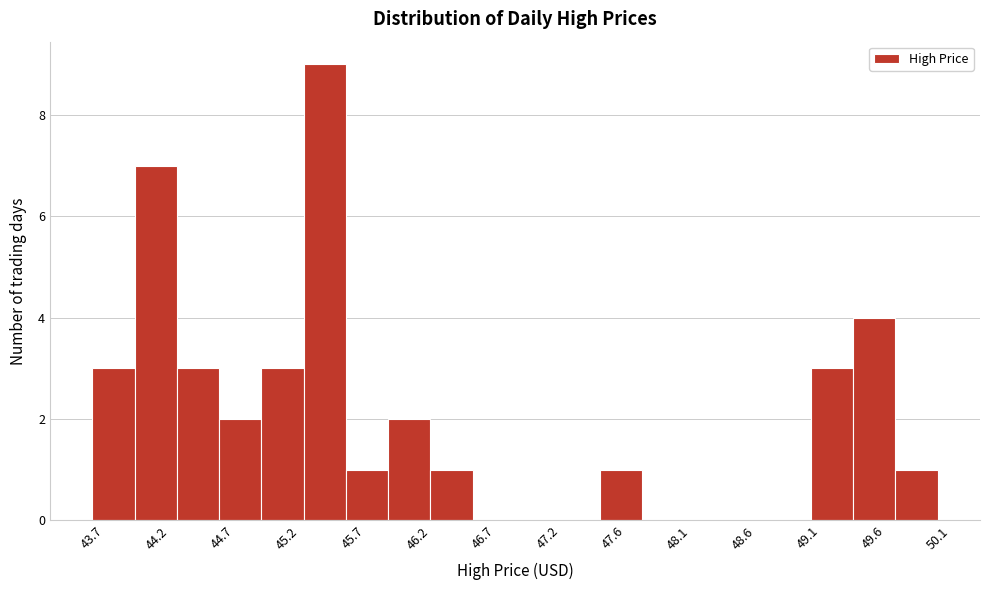

Which range on the x-axis has the tallest bar?

45.35 to 45.65